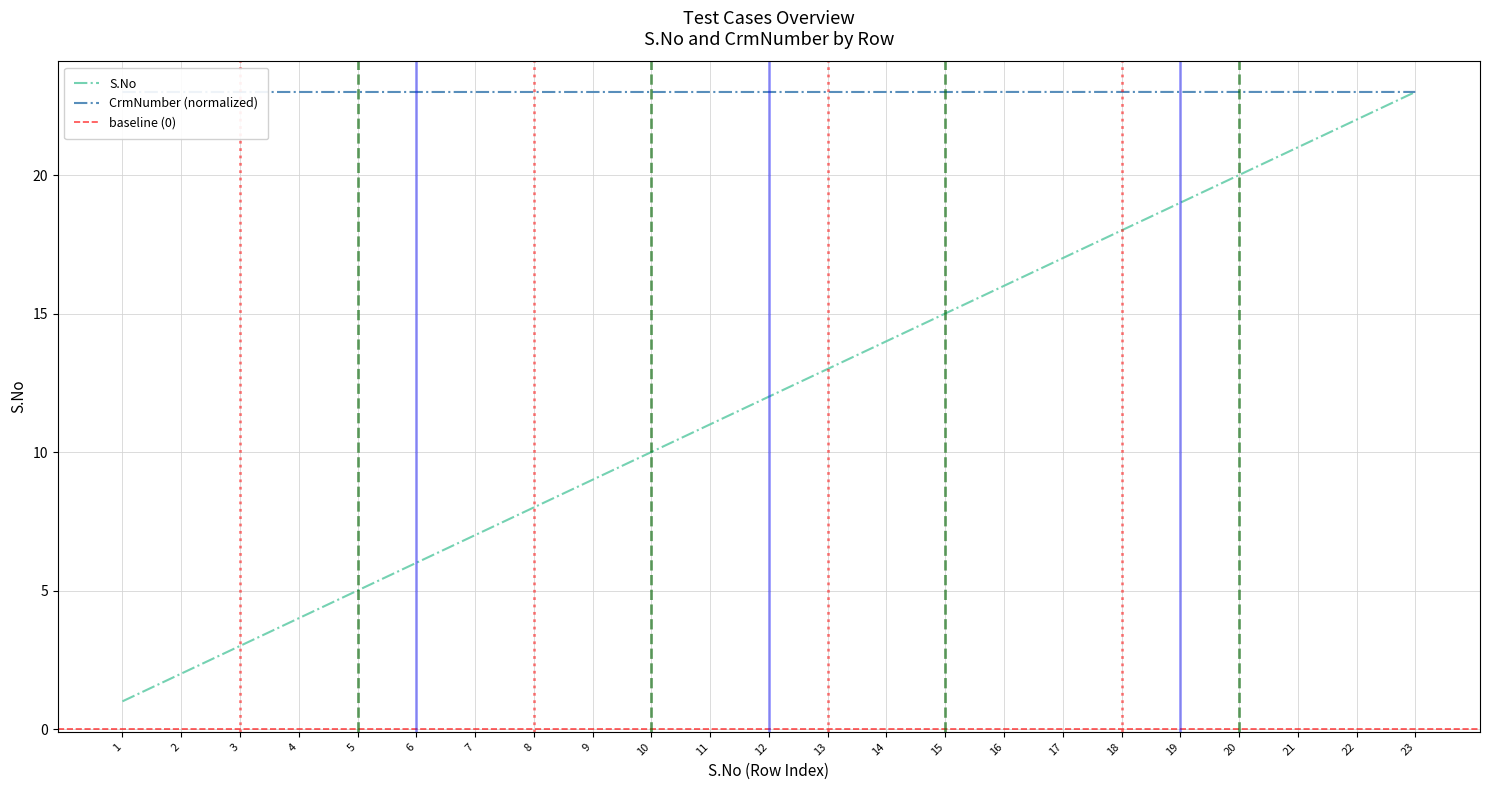

Reading left to right, list all the values displayed in this chart.

S.No: 1=1.0	2=2.0	3=3.0	4=4.0	5=5.0	6=6.0	7=7.0	8=8.0	9=9.0	10=10.0	11=11.0	12=12.0	13=13.0	14=14.0	15=15.0	16=16.0	17=17.0	18=18.0	19=19.0	20=20.0	21=21.0	22=22.0	23=23.0
CrmNumber: 1=23.0	2=23.0	3=23.0	4=23.0	5=23.0	6=23.0	7=23.0	8=23.0	9=23.0	10=23.0	11=23.0	12=23.0	13=23.0	14=23.0	15=23.0	16=23.0	17=23.0	18=23.0	19=23.0	20=23.0	21=23.0	22=23.0	23=23.0